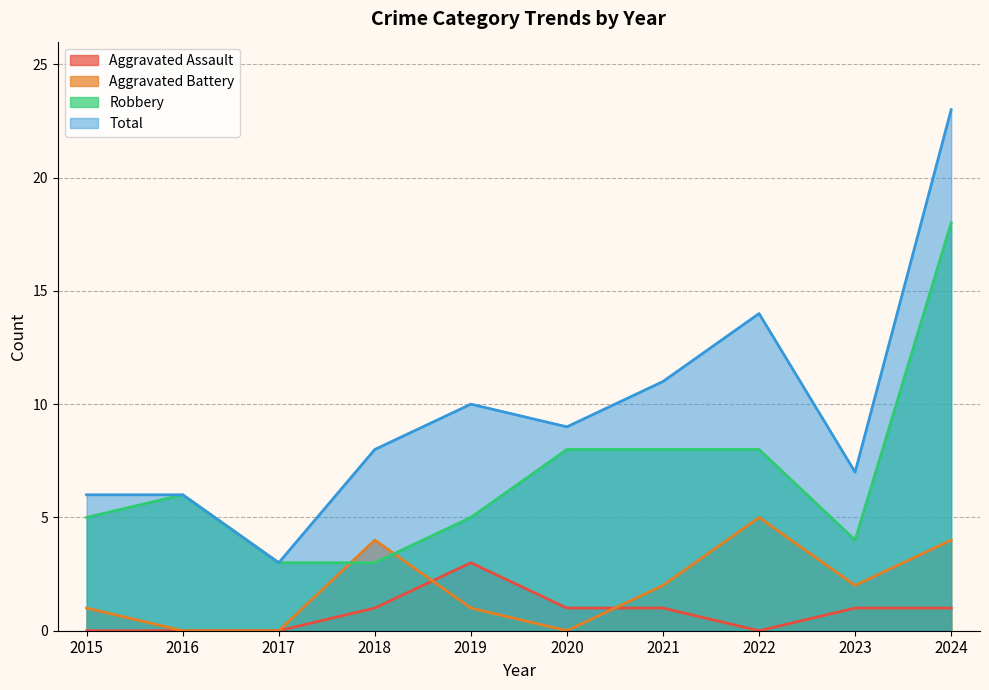

How many Aggravated Assault values are between 0 and 1?

9